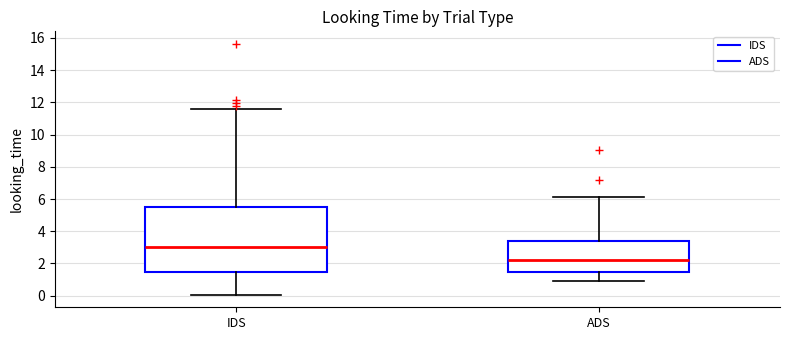

Which box is the tallest, from its lower edge to its upper edge?

IDS